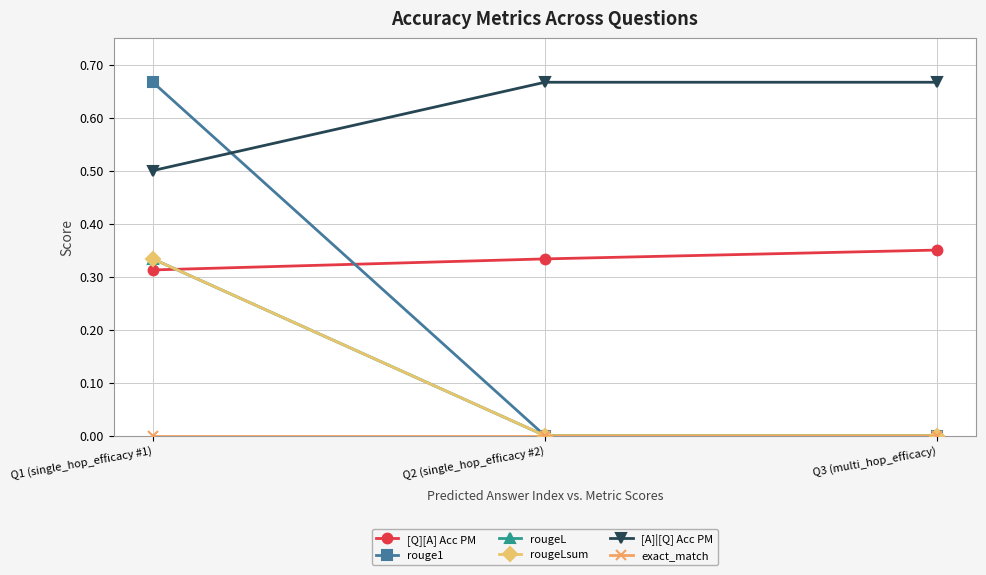

Is this an area chart (filled region under the line)?

No